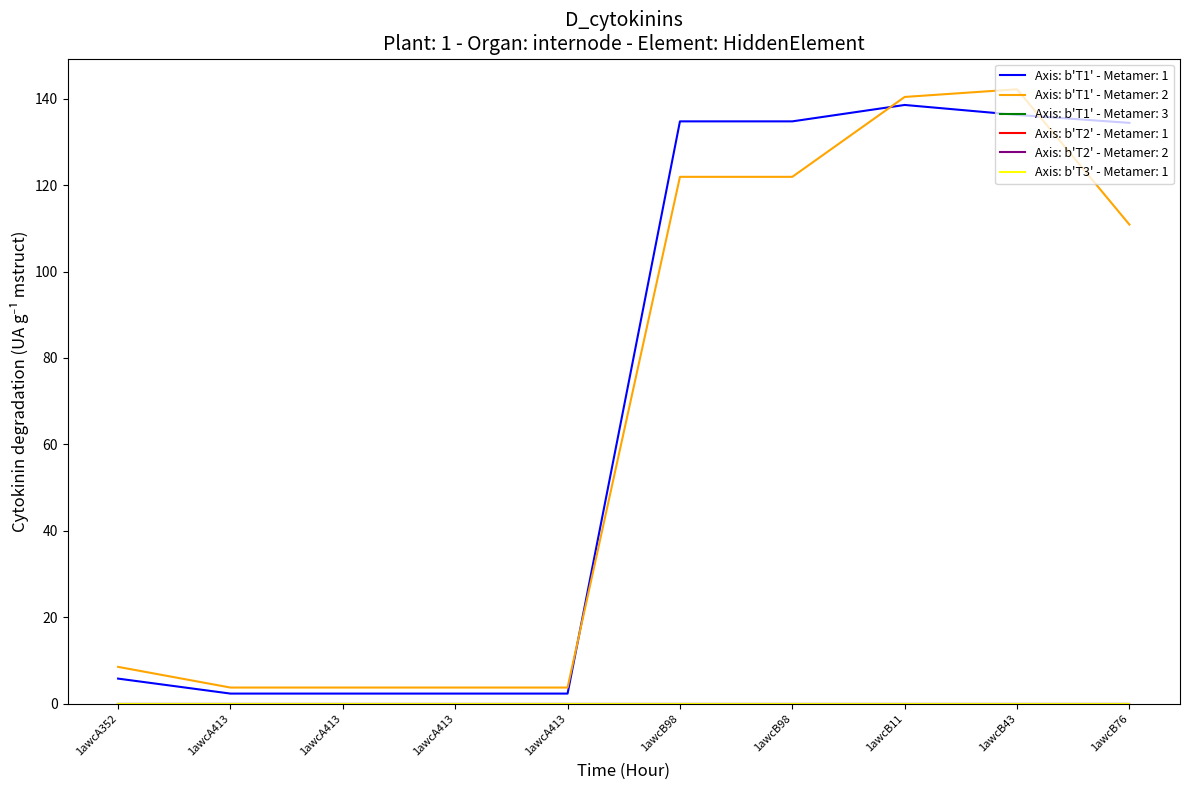

Is this an area chart (filled region under the line)?

No